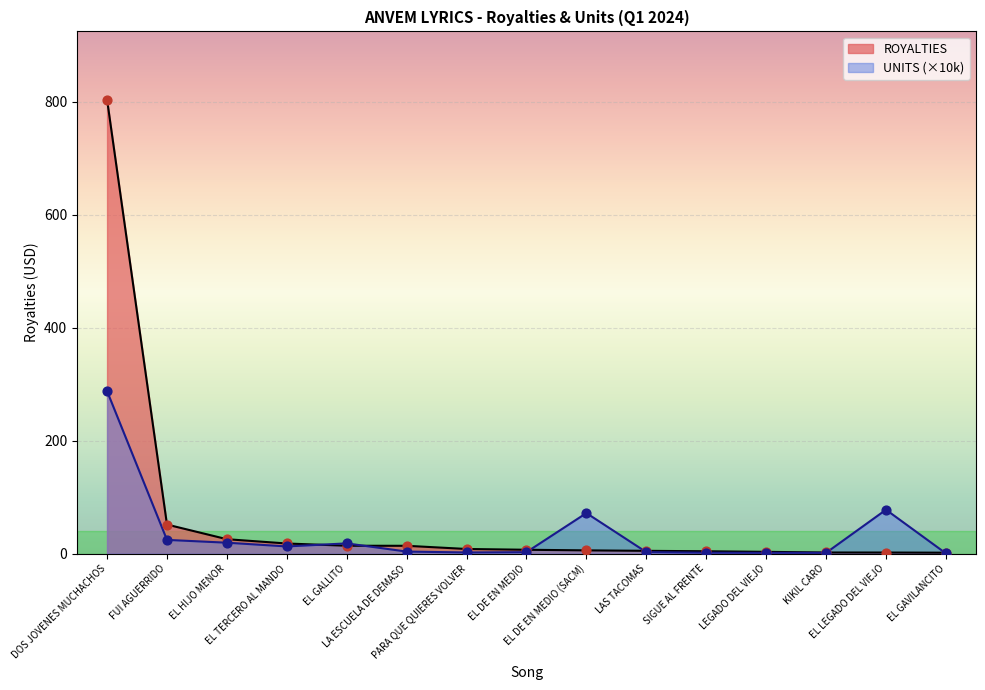

Which series reaches the maximum Y coordinate?

ROYALTIES